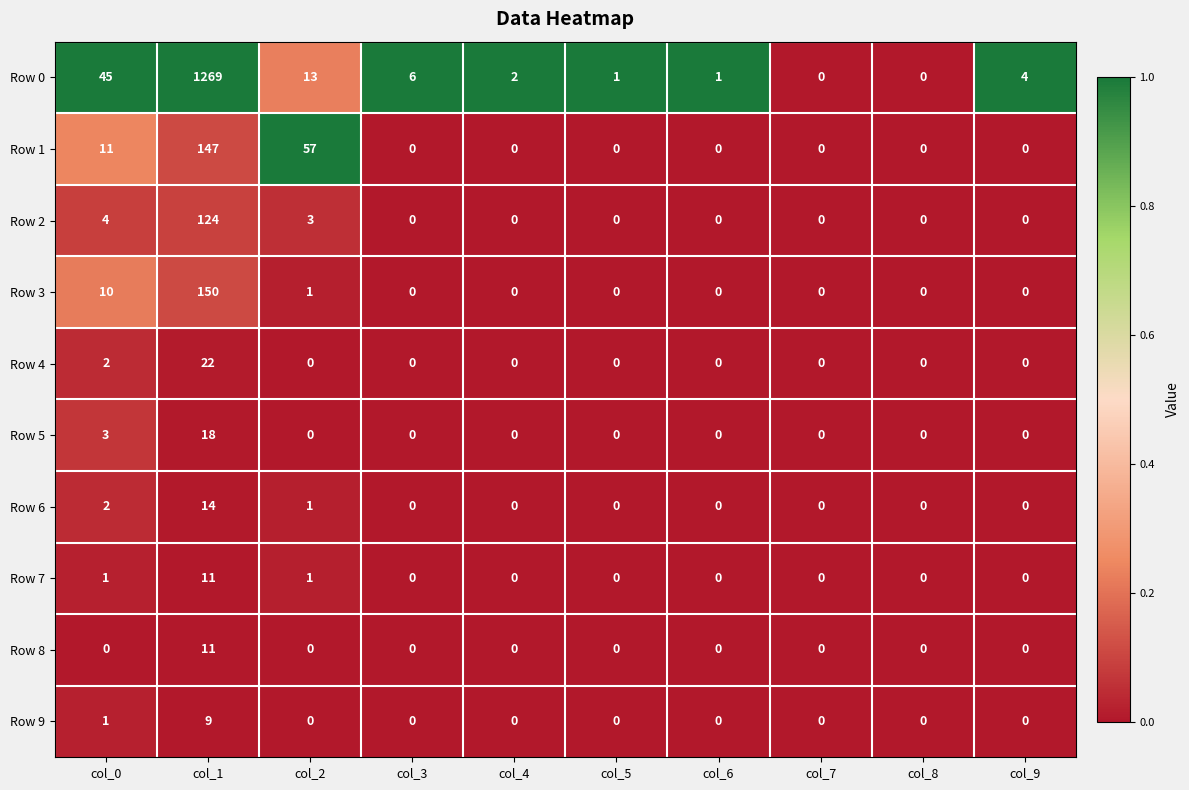

How many values in the Row 8 series exceed 0?

1